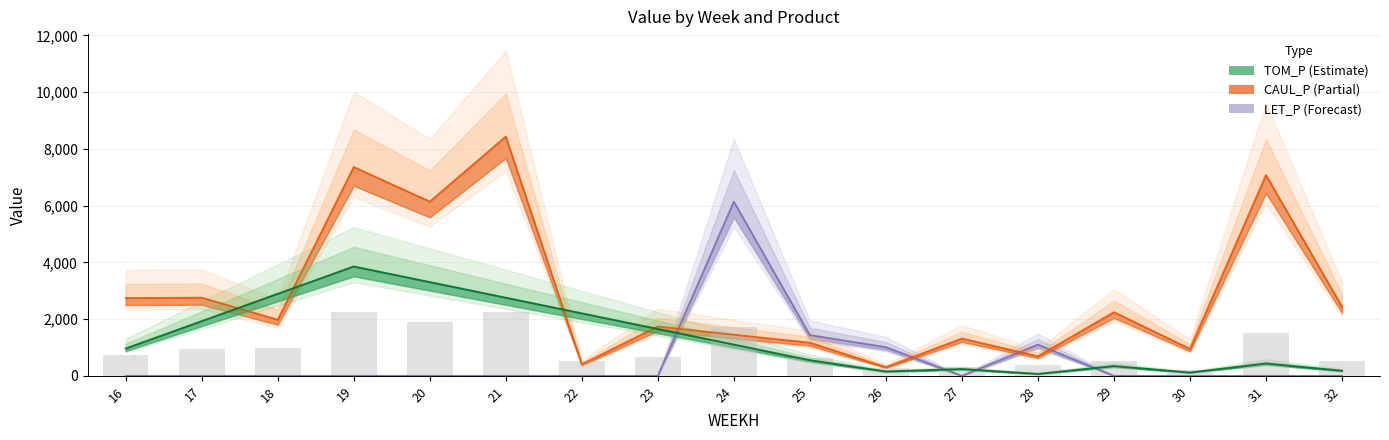

Rank the series at 22 from lowest to highest value.

LET_P, CAUL_P, TOM_P